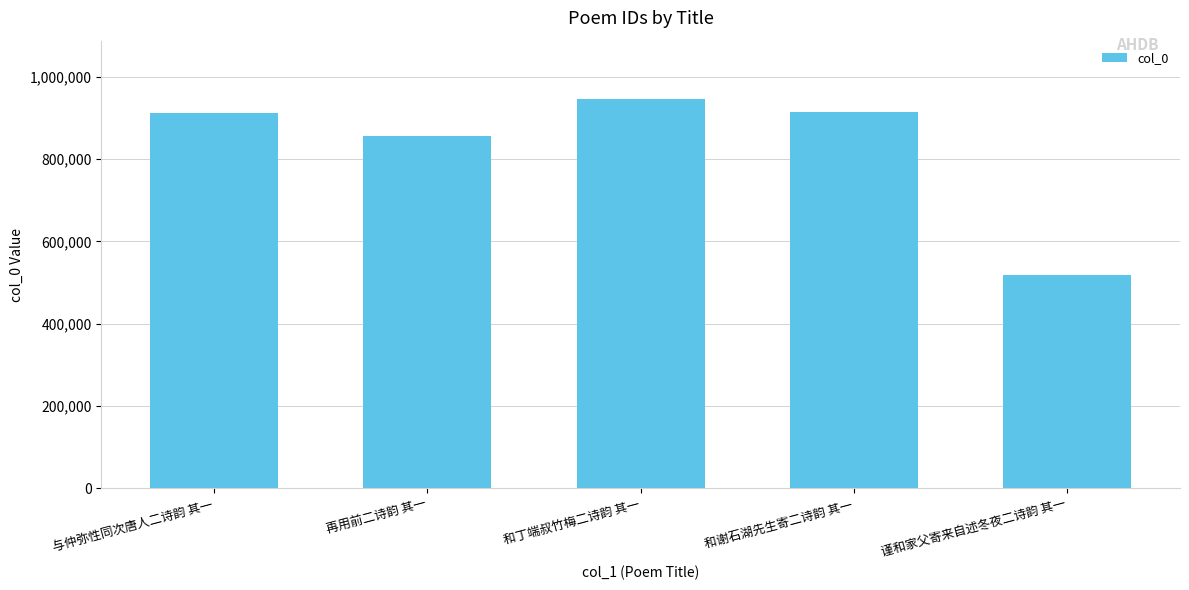

What is the label of the 1st bar from the left?

与仲弥性同次唐人二诗韵 其一